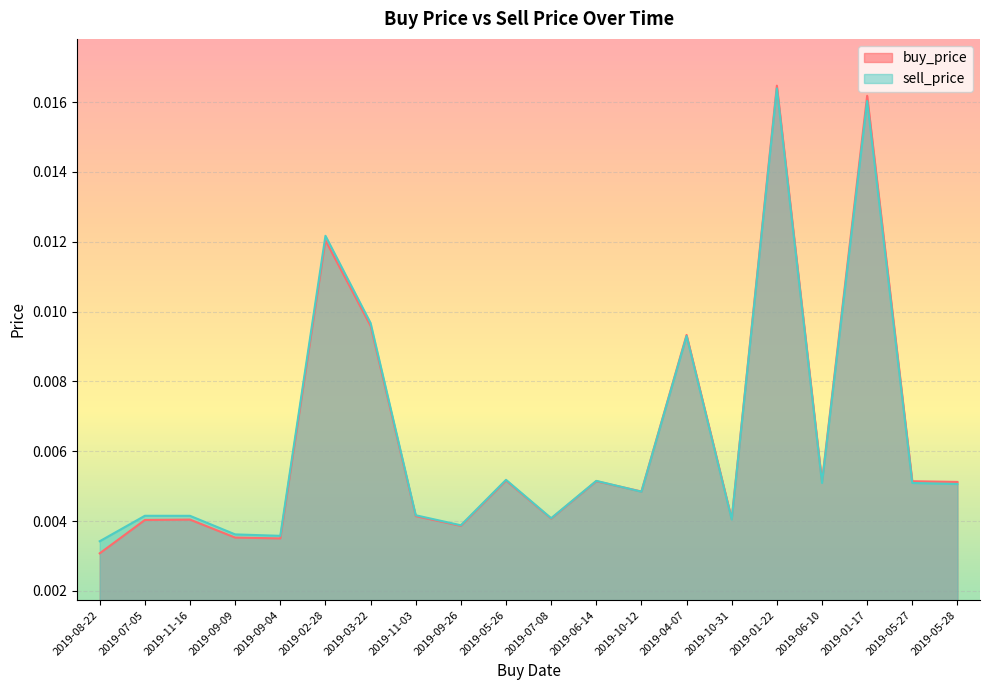

Which category has the lowest value across all series?

2019-08-22